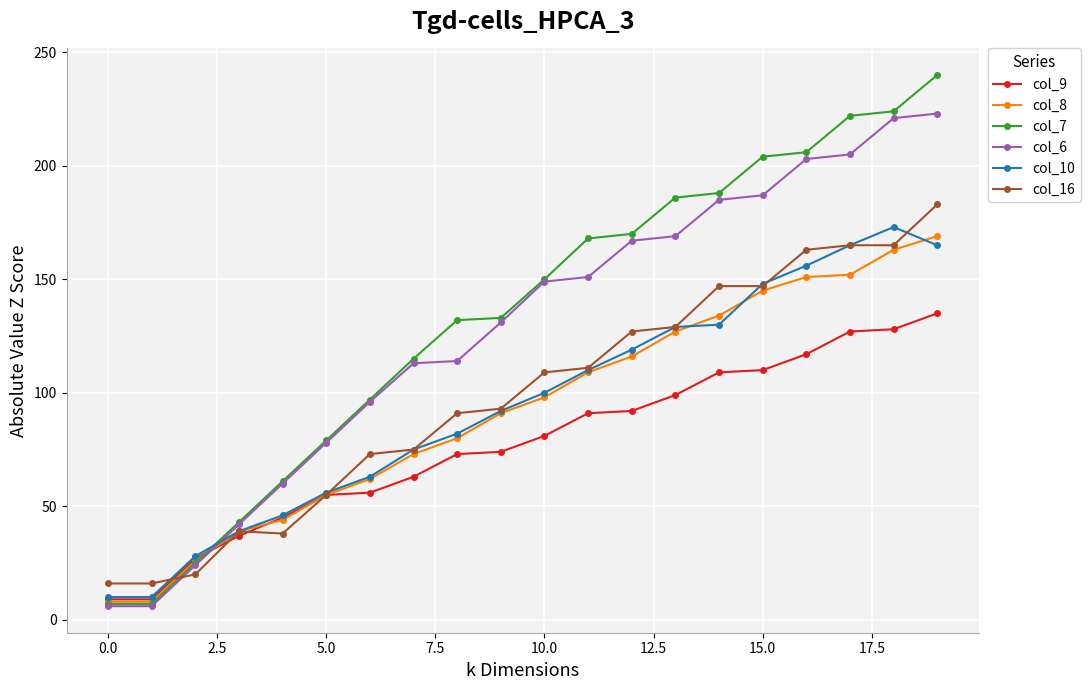

At how many categories does at least one series exceed 11?

20